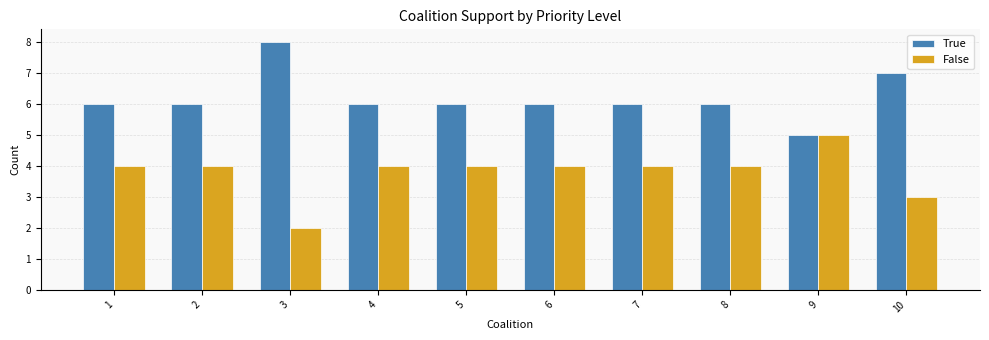

Count the True values in the range 6 to 7.

8